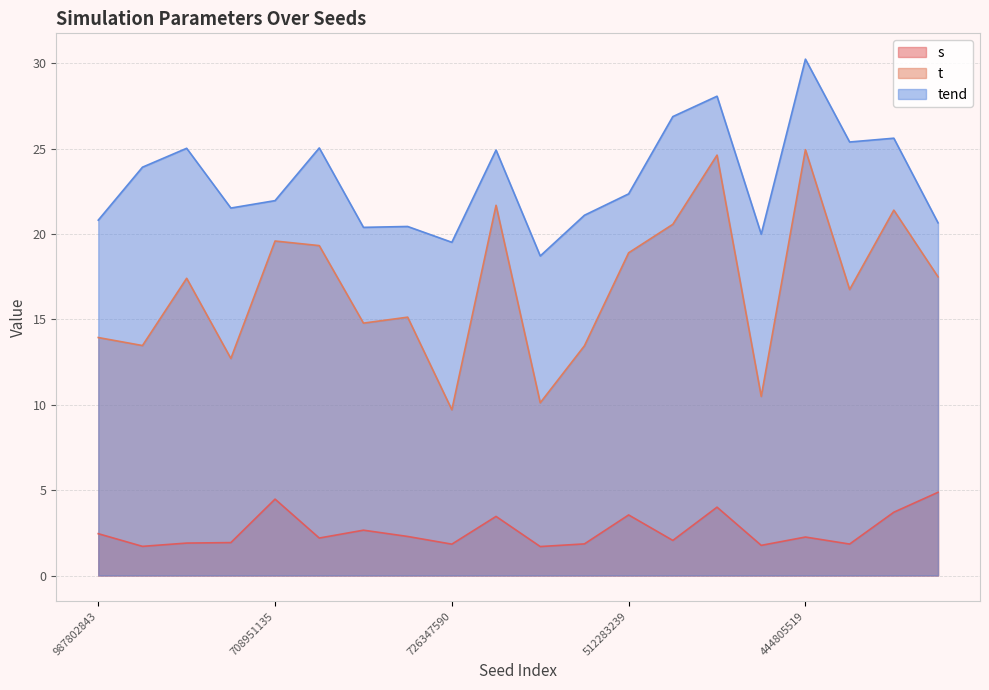

What is the difference between the s values at 726347590 and 116730036?

0.1